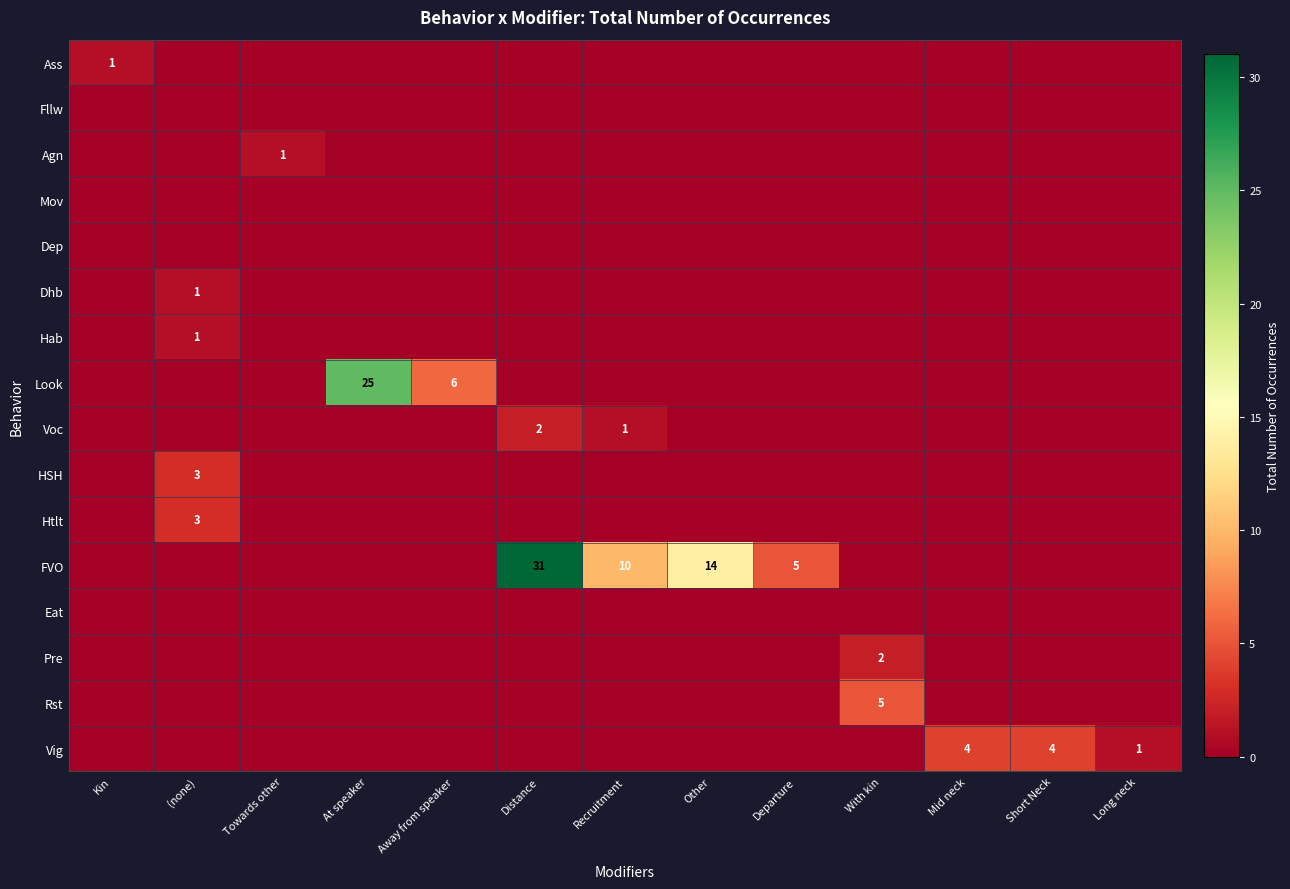

Is it true that Look equals 25 at At speaker?

True